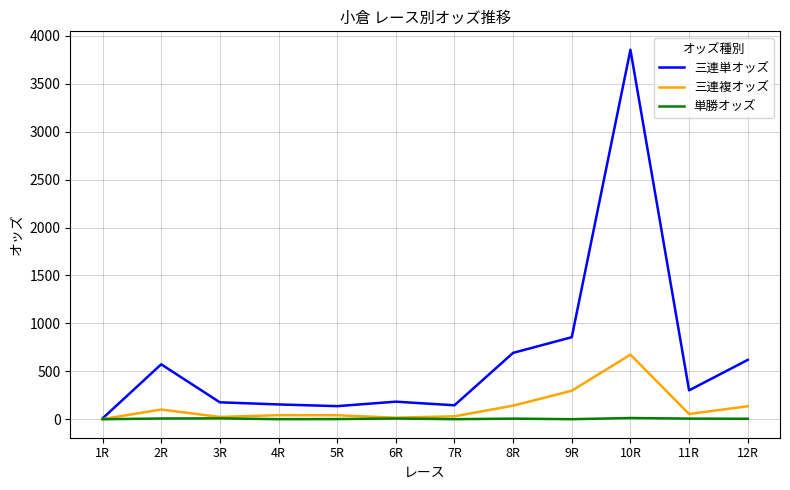

Is the value of 三連単オッズ at 10R greater than the value of 三連複オッズ at 10R?

Yes